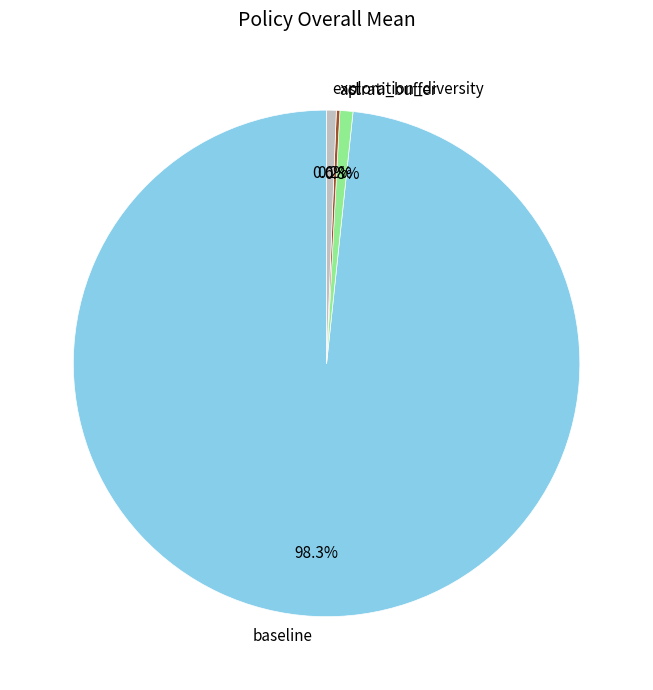

Between baseline and exploration_diversity, which is larger?

baseline